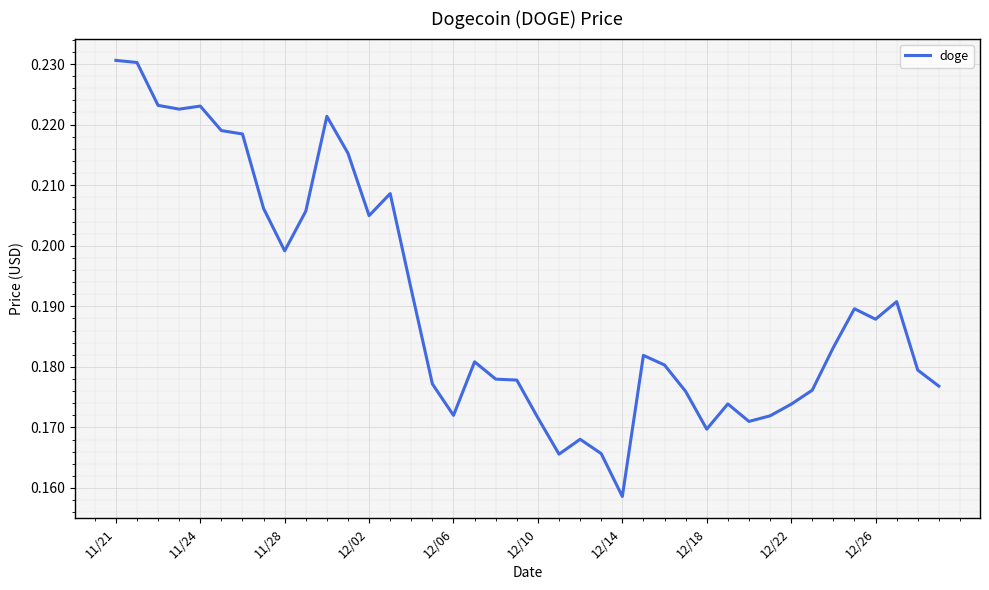

How many lines are shown in the chart?

1